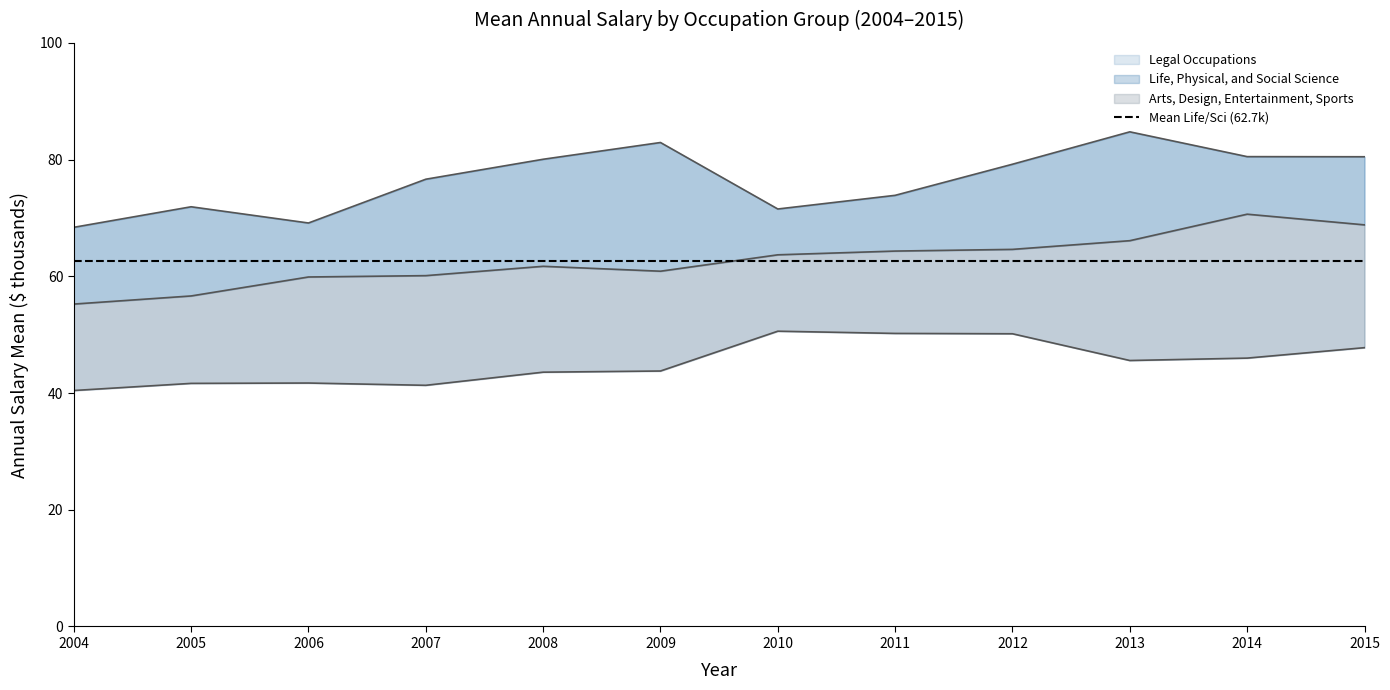

How many categories are shown in the chart?

12